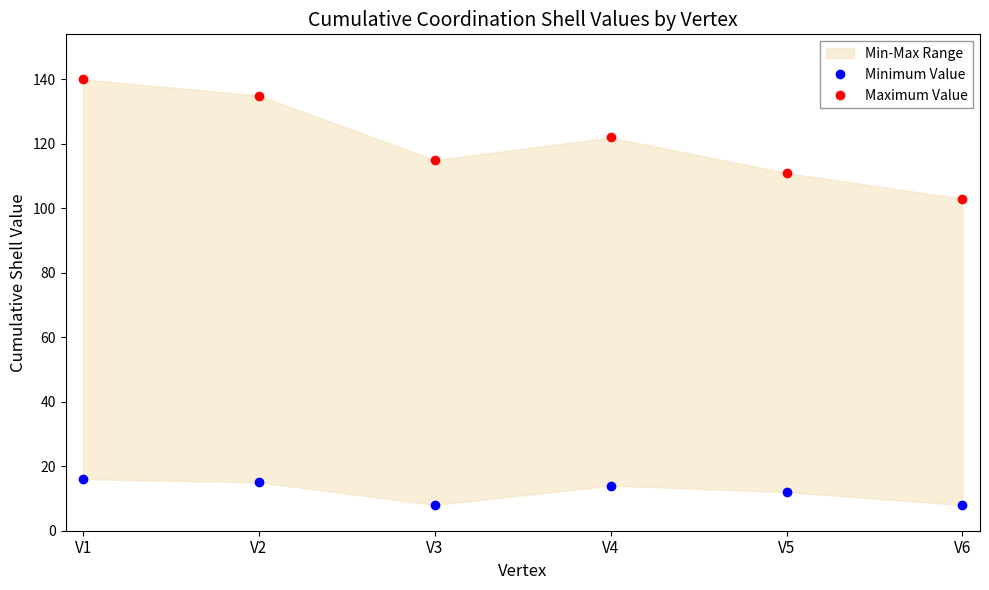

What is the minimum value for Maximum Value?

103